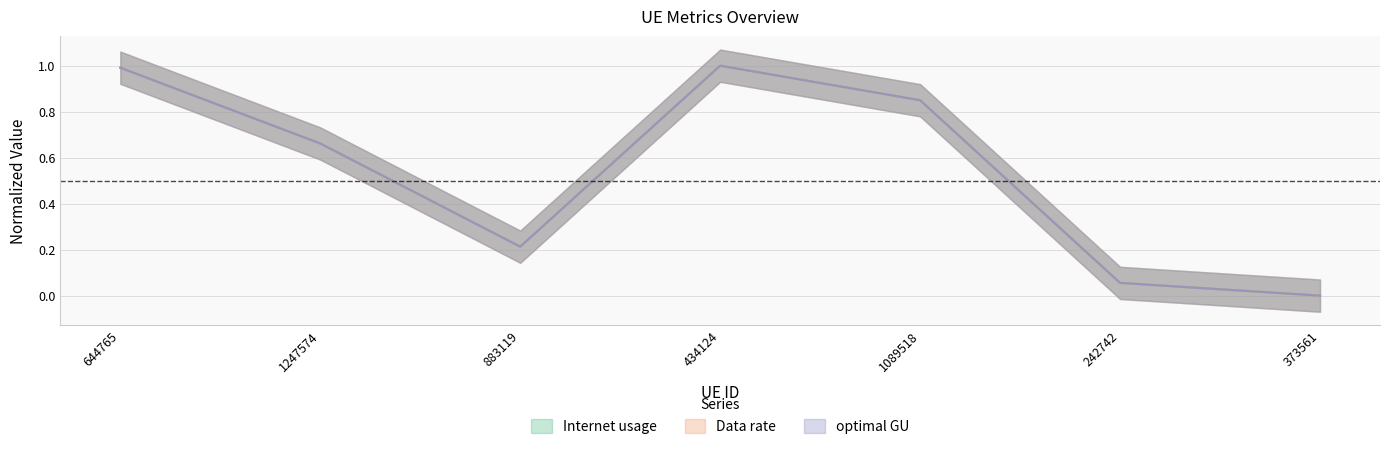

The Data rate series shows 0.2 at 1247574. True or false?

False